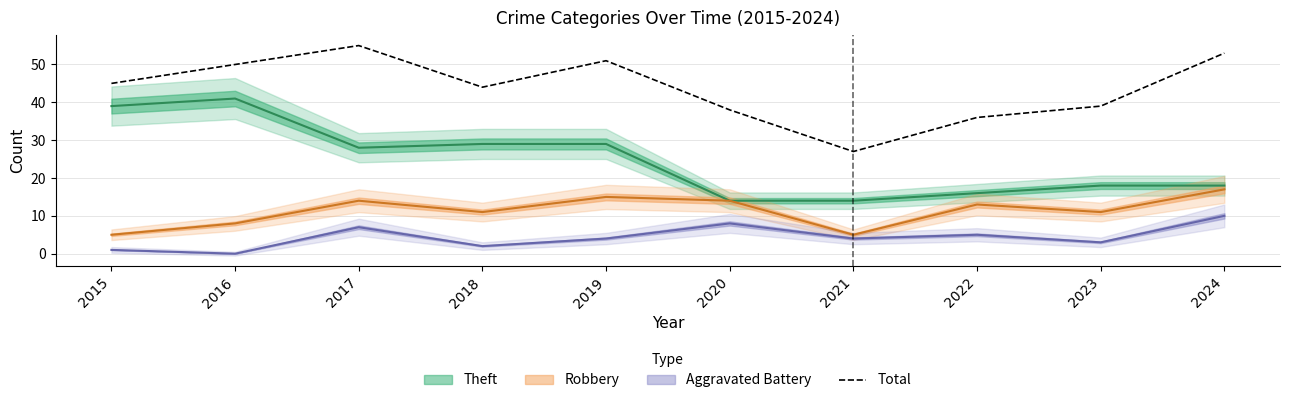

Count the number of values greater than 45.

4